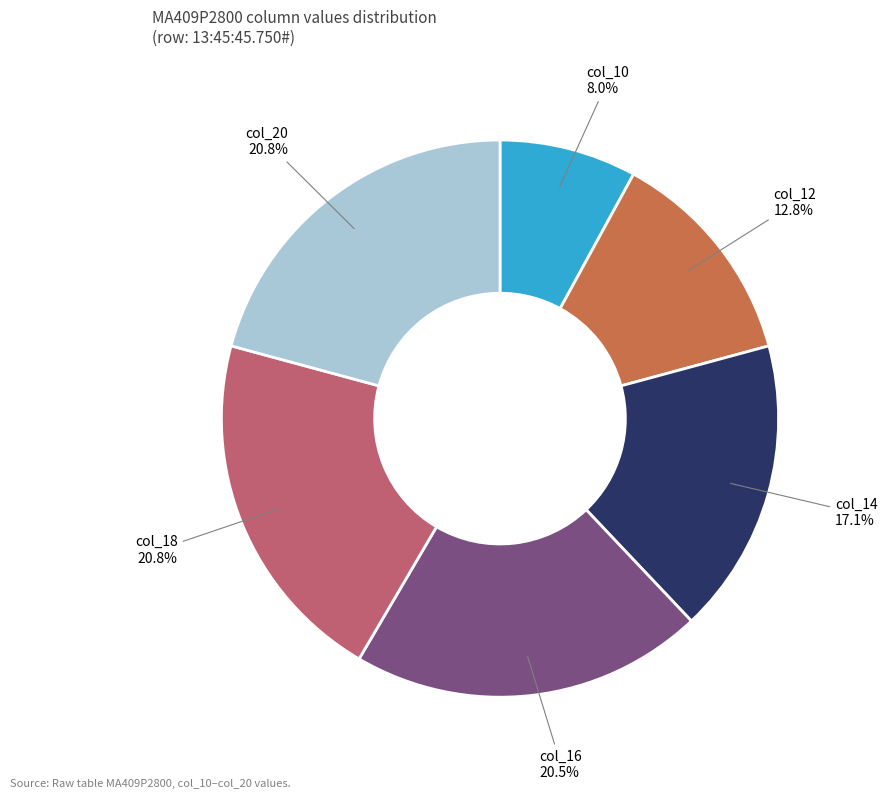

Count the number of slices in the pie.

6